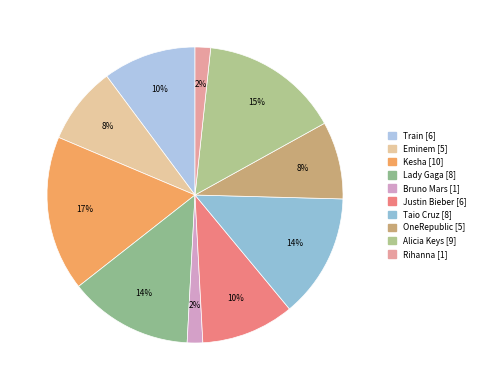

True or false: OneRepublic accounts for 8% of the total.

True